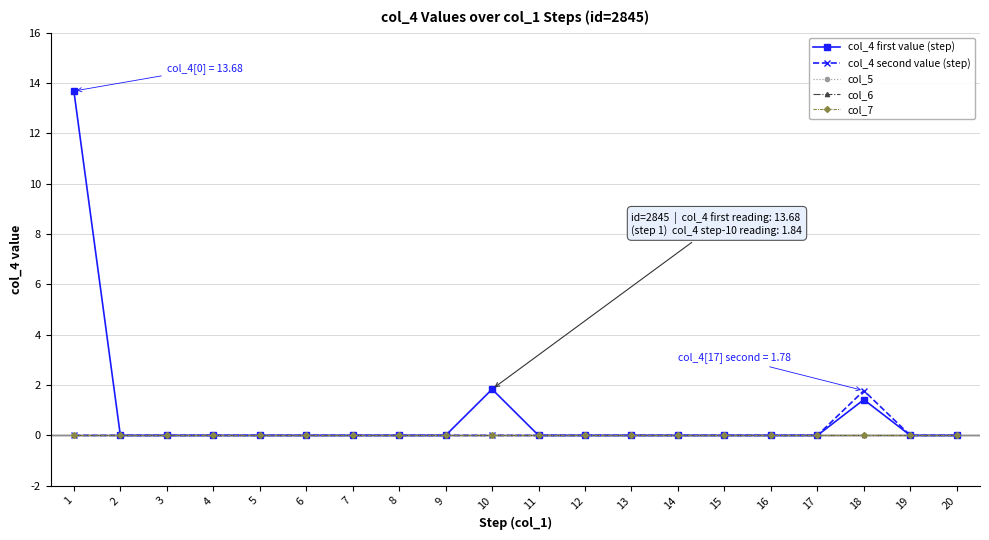

List the series in order of their peak value, lowest first.

col_5, col_6, col_7, col_4 second value (step), col_4 first value (step)